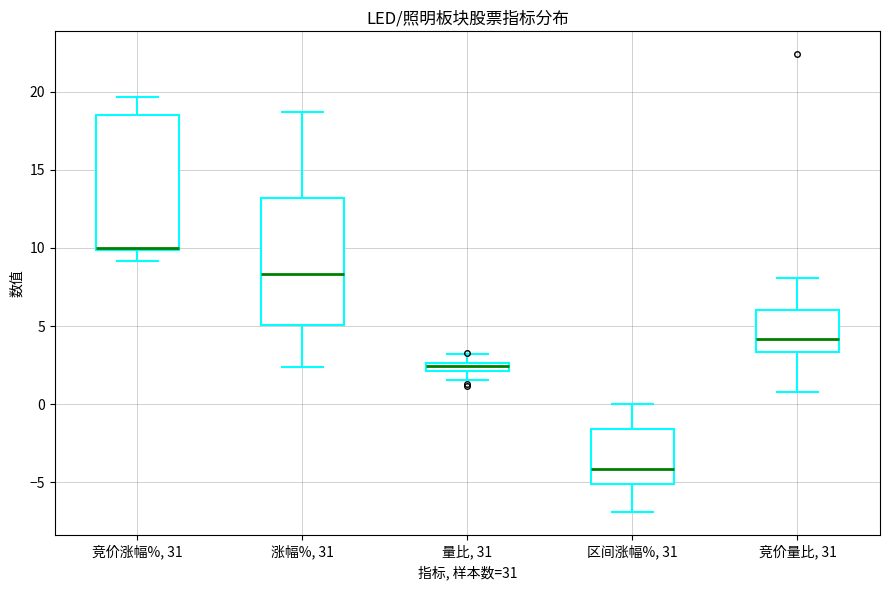

Which box has the lowest median line?

区间涨幅%, 31